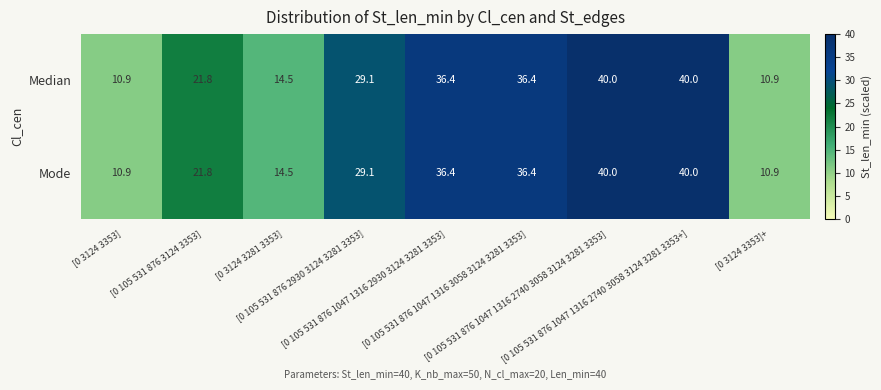

What is the difference between the second highest and second lowest values in the Mode series?

29.1